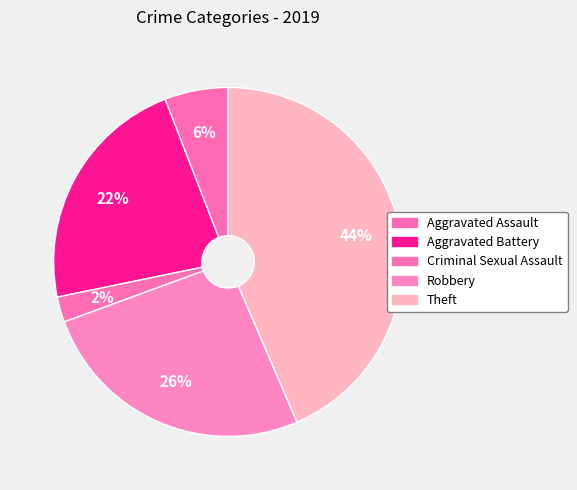

What is the smallest slice in the pie chart?

Criminal Sexual Assault